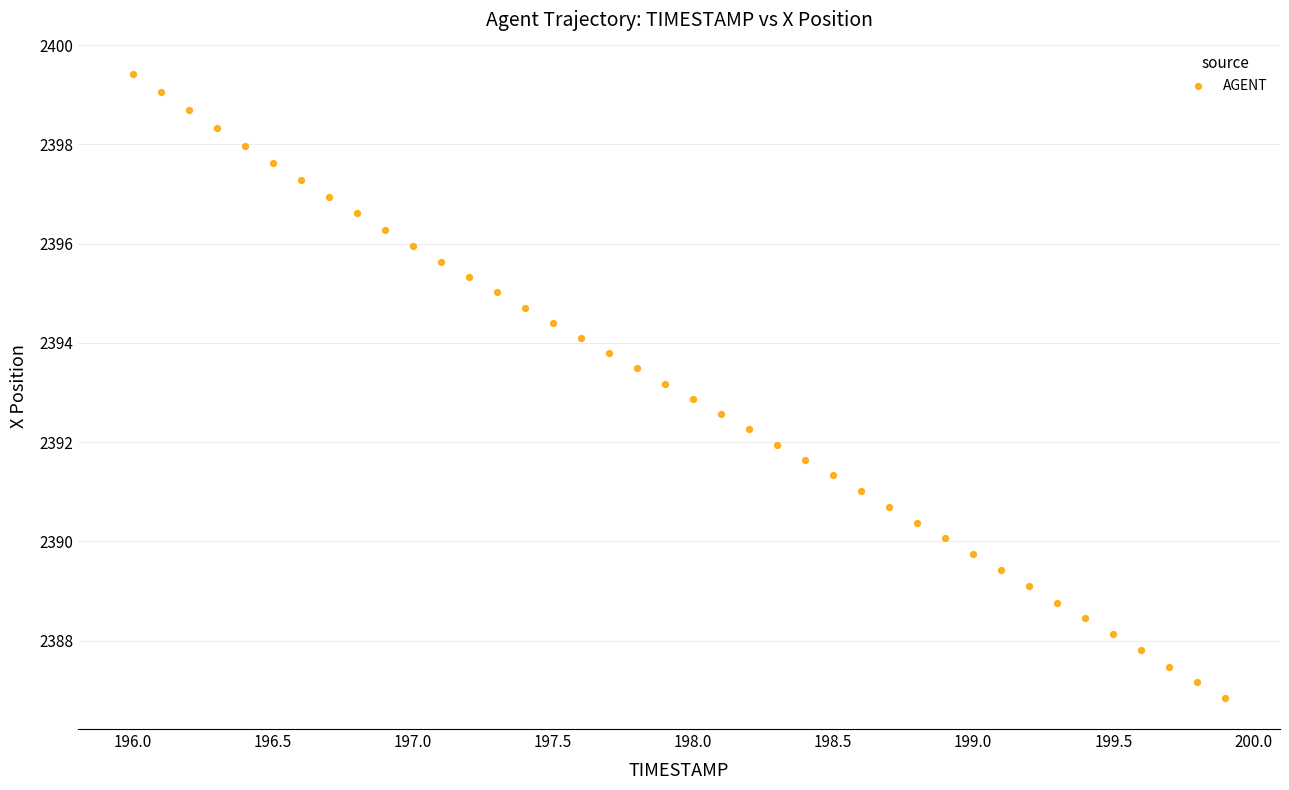

What is the range of Y values (max minus min)?

12.6